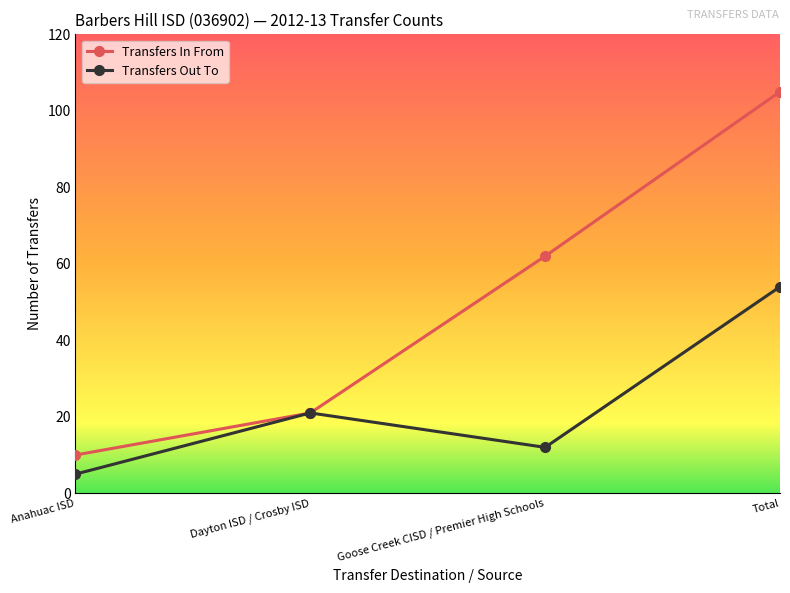

At which label does Transfers Out To reach its peak?

Total